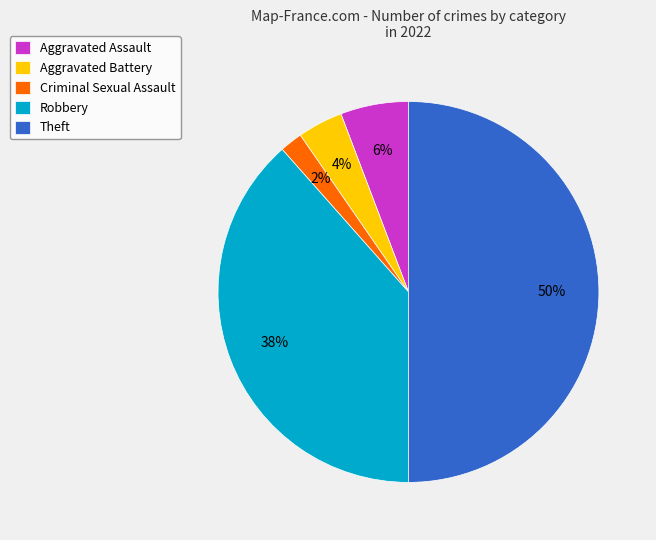

Which category has the biggest portion of the pie?

Theft